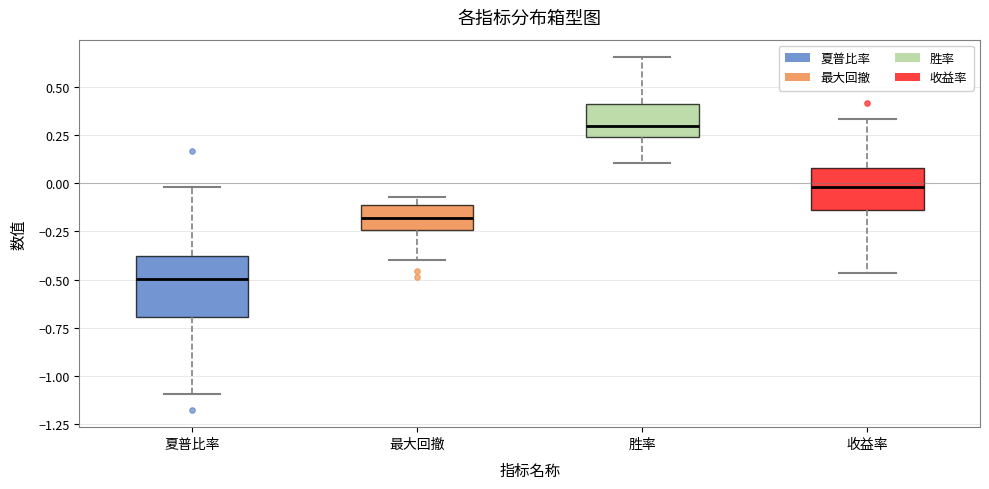

Reading left to right, transcribe this box plot: for each box, give where its median line is, the range the box spans, and where its two whiskers end, as read against the y-axis. The values are not printed on the chart, so give them approximately, as read against the axis.

夏普比率: median -0.50, box -0.70 to -0.40, whiskers -1.10 to 0.00
最大回撤: median -0.20, box -0.25 to -0.10, whiskers -0.40 to -0.05
胜率: median 0.30, box 0.25 to 0.40, whiskers 0.10 to 0.65
收益率: median 0.00, box -0.15 to 0.10, whiskers -0.45 to 0.35